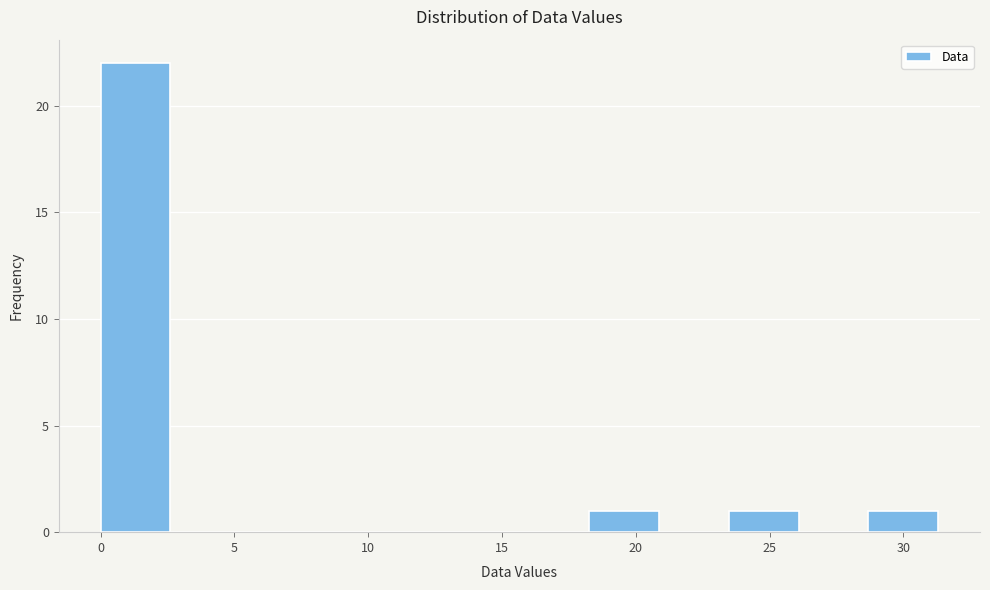

Reading left to right, list every bar in this chart as the range it spans on the x-axis followed by its height. Neither the bar edges nor the heights are printed on the chart, so give them approximately, as read against the axes.

0.0 to 2.5: 22
2.5 to 5.0: 0
5.0 to 8.0: 0
8.0 to 10.5: 0
10.5 to 13.0: 0
13.0 to 15.5: 0
15.5 to 18.5: 0
18.5 to 21.0: 1
21.0 to 23.5: 0
23.5 to 26.0: 1
26.0 to 28.5: 0
28.5 to 31.5: 1